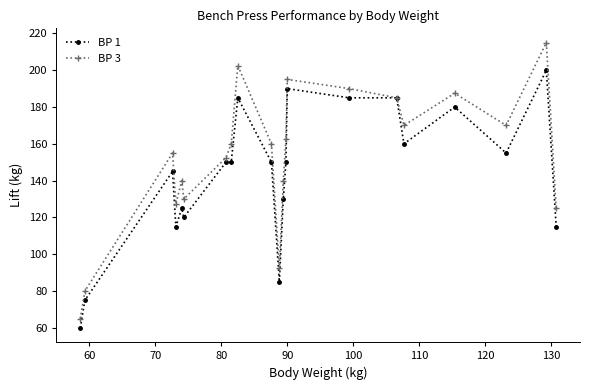

Rank the series by their maximum value, from highest to lowest.

BP 3, BP 1